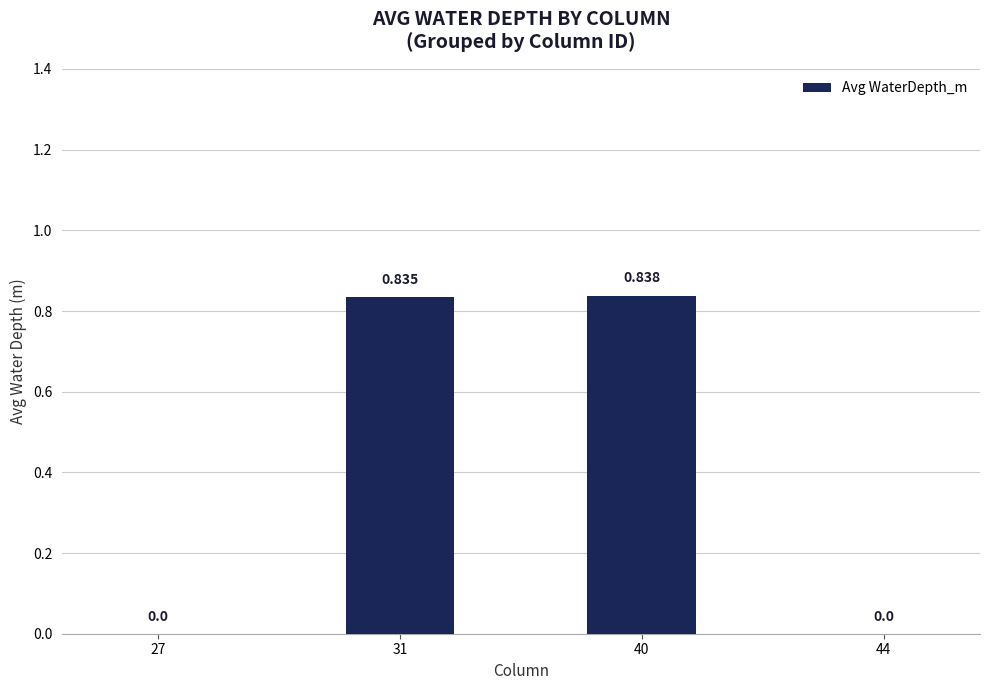

List the labels in order of value, smallest first.

27, 44, 31, 40